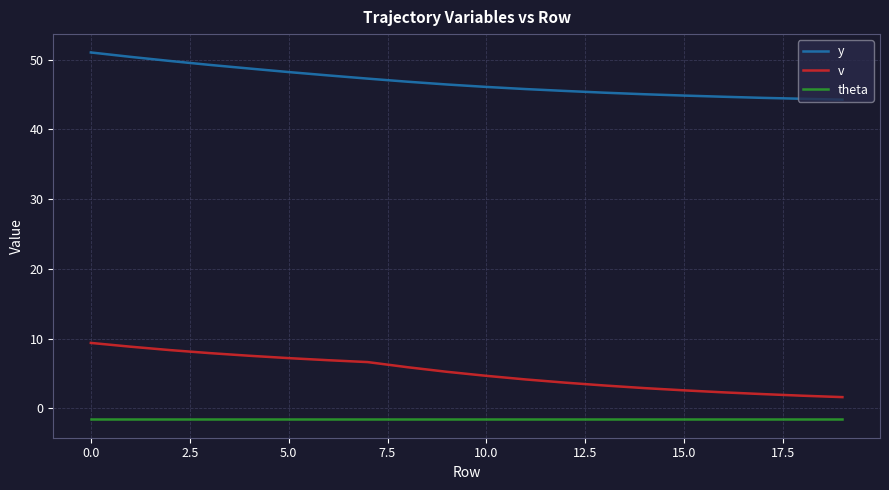

How many lines are shown in the chart?

3